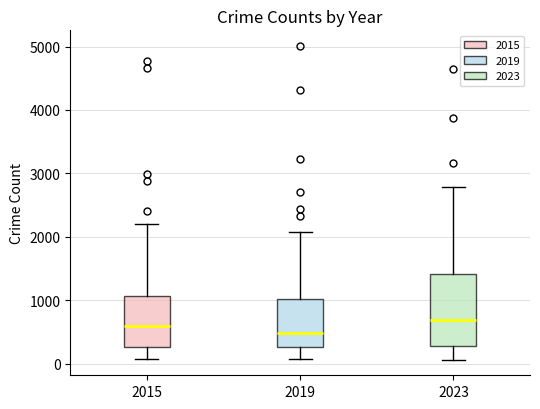

Reading left to right, transcribe this box plot: for each box, give where its median line is, the range the box spans, and where its two whiskers end, as read against the y-axis. The values are not printed on the chart, so give them approximately, as read against the axis.

2015: median 600, box 300 to 1100, whiskers 100 to 2200
2019: median 500, box 300 to 1000, whiskers 100 to 2100
2023: median 700, box 300 to 1400, whiskers 100 to 2800